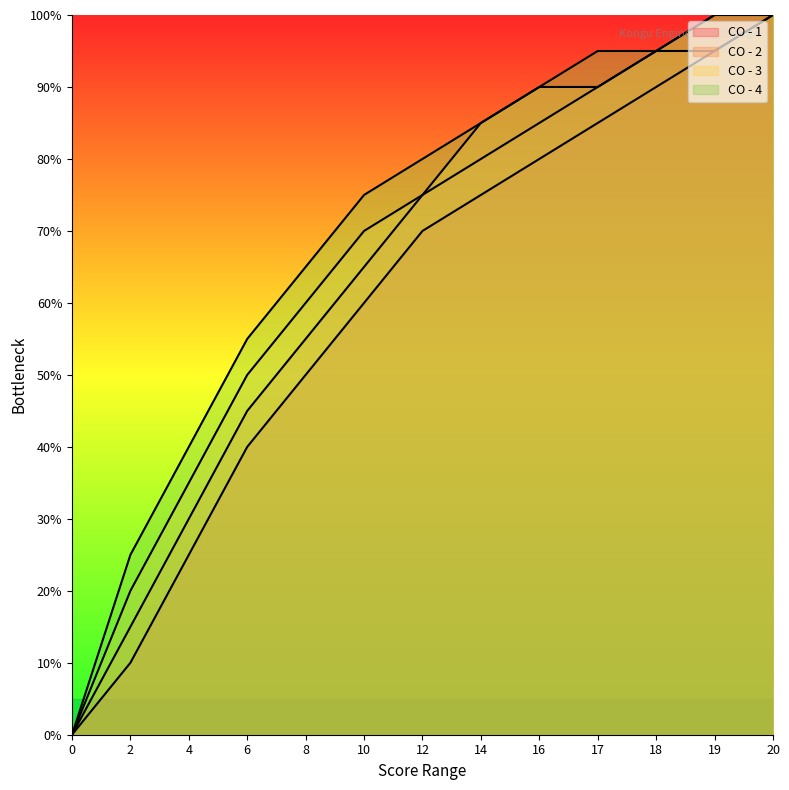

True or false: CO - 3 and CO - 1 intersect in this chart.

False